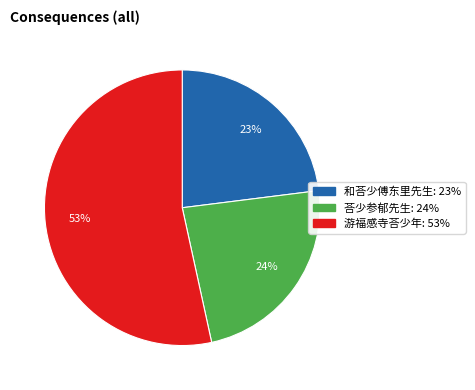

Is it true that 游福感寺荅少年 is 41% of the pie?

False